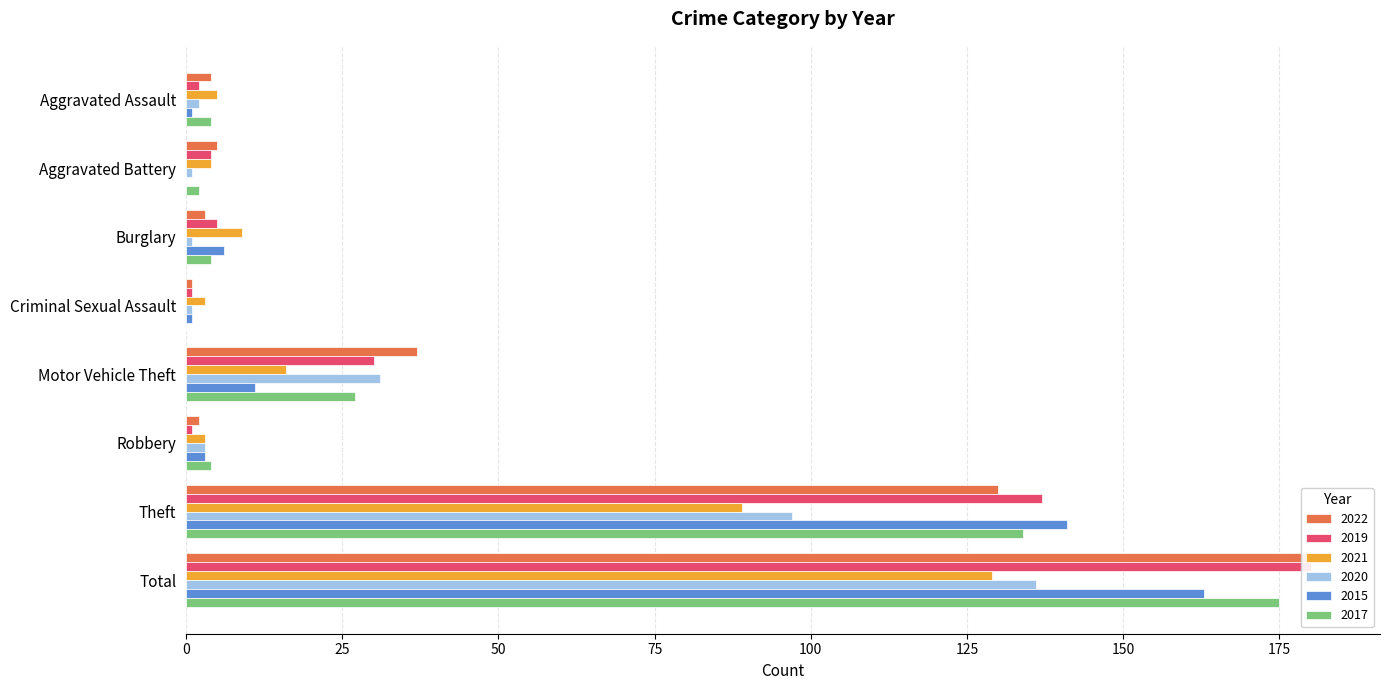

Between Criminal Sexual Assault and Total, which series saw the biggest shift?

2022